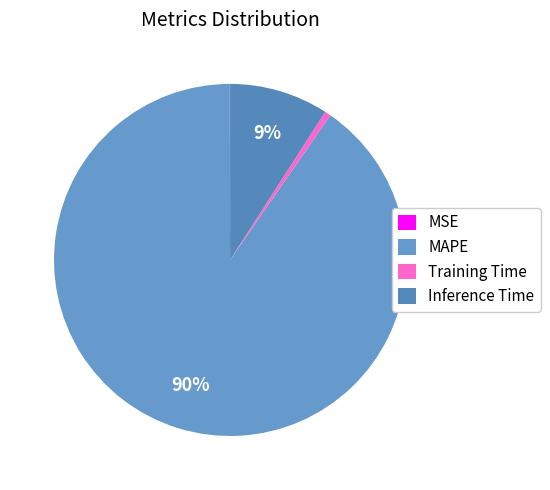

Is the sum of Training Time and MSE greater than half?

No